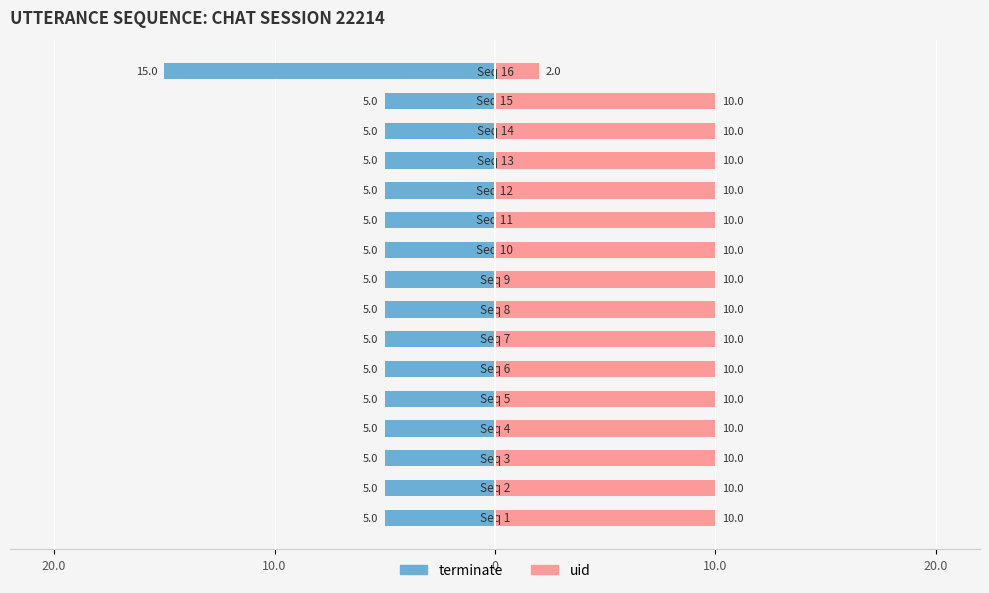

List the series in order of their overall mean, highest first.

uid, terminate